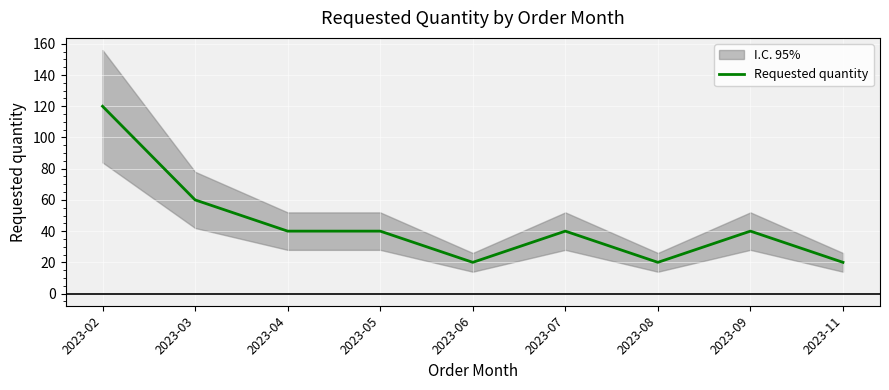

At which label is the value closest to 70?

2023-03